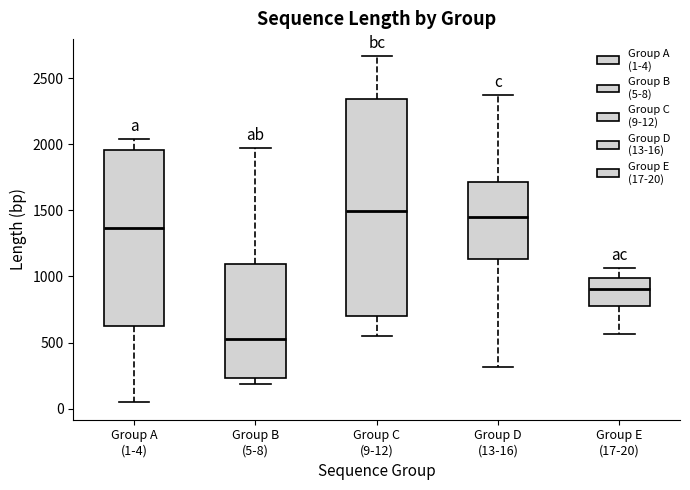

Where is the lower edge of the box for Group B (5-8) on the y-axis? The values are not printed on the chart, so give them approximately, as read against the axis.

250